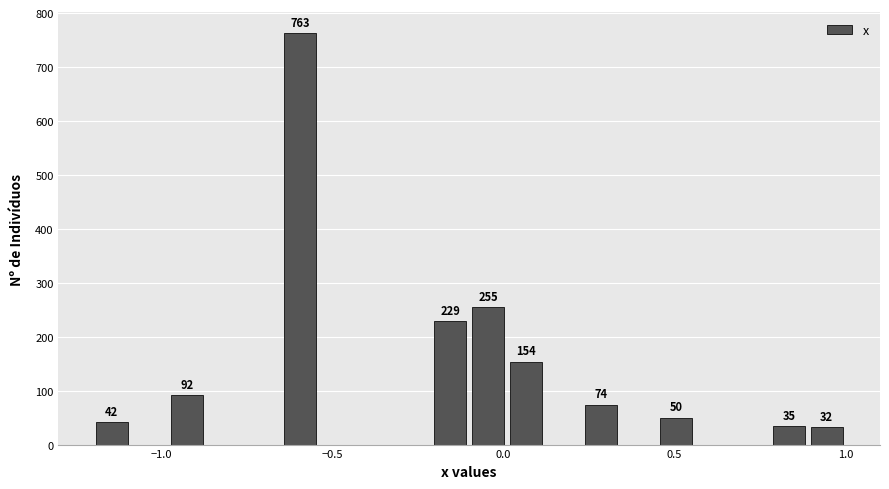

Read against the x-axis, roughly where is the centre of the tallest bar?

-0.60